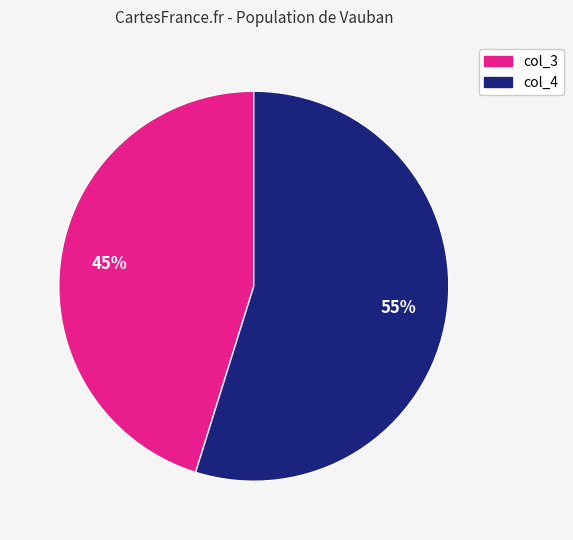

Count the number of slices in the pie.

2